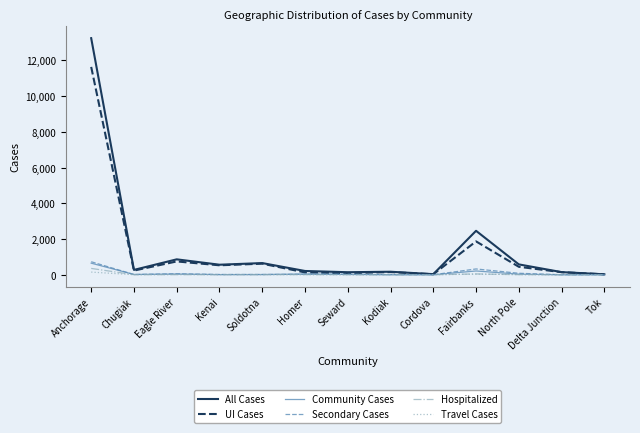

What is the total value across all series at Seward?

289